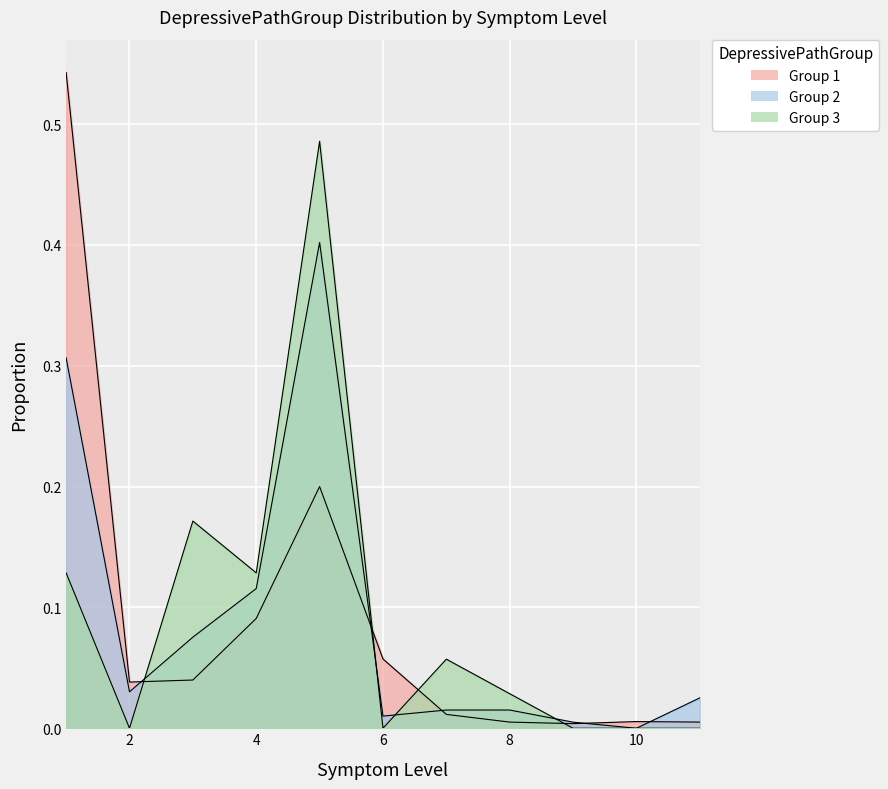

Between which two adjacent categories do Group 3 and Group 2 first intersect?

2.0 and 3.0